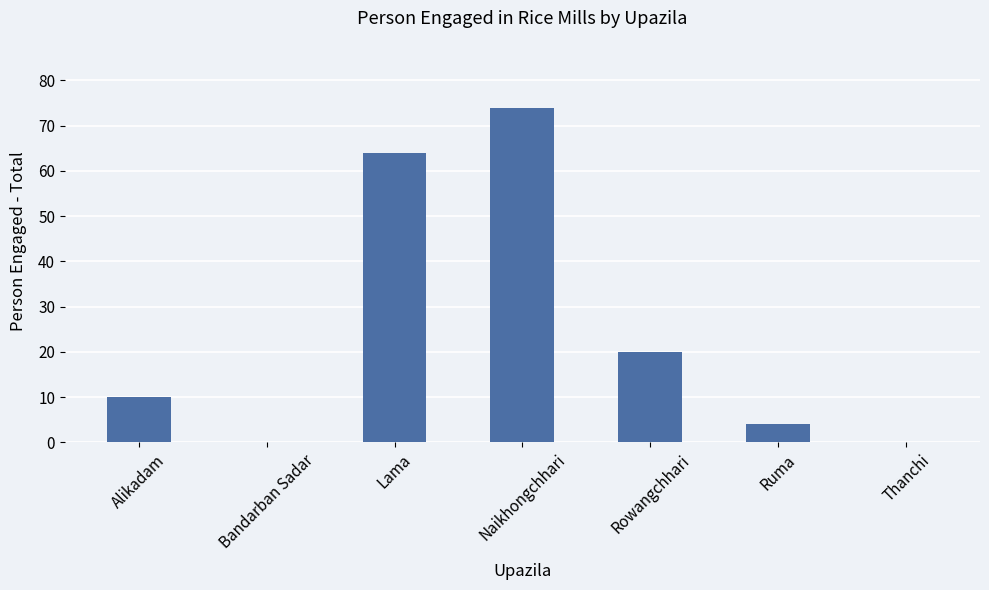

What is the sum of the values at Thanchi and Alikadam?

10